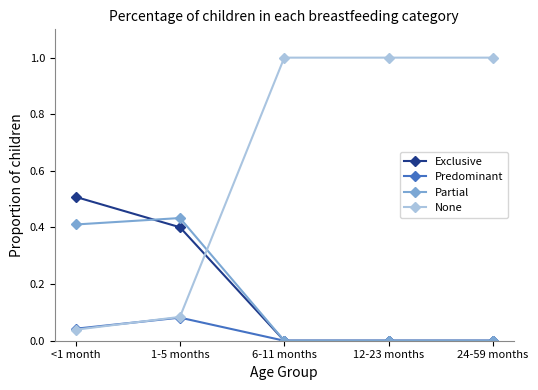

What is the total value across all series at <1 month?

1.0